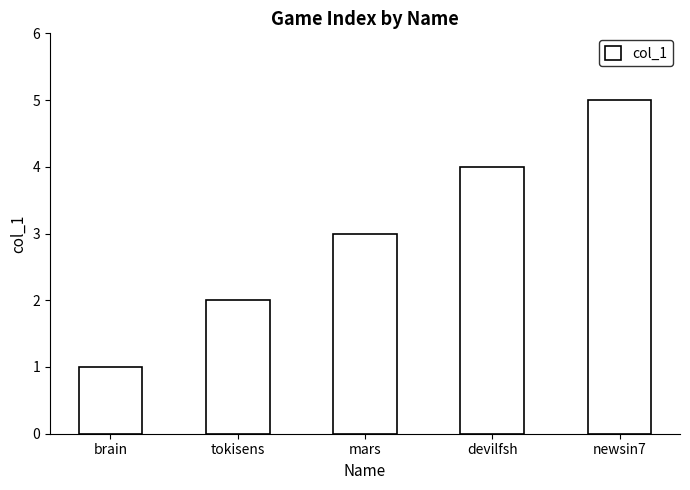

Reading right to left, list all the values displayed in this chart.

5	4	3	2	1